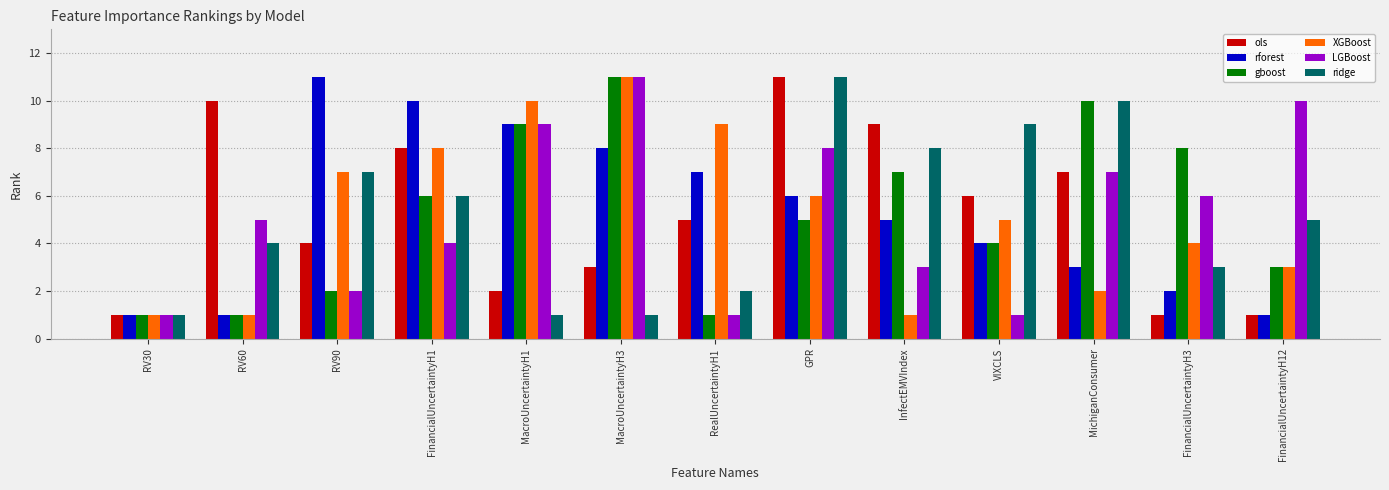

How many ridge values are between 2 and 8?

7